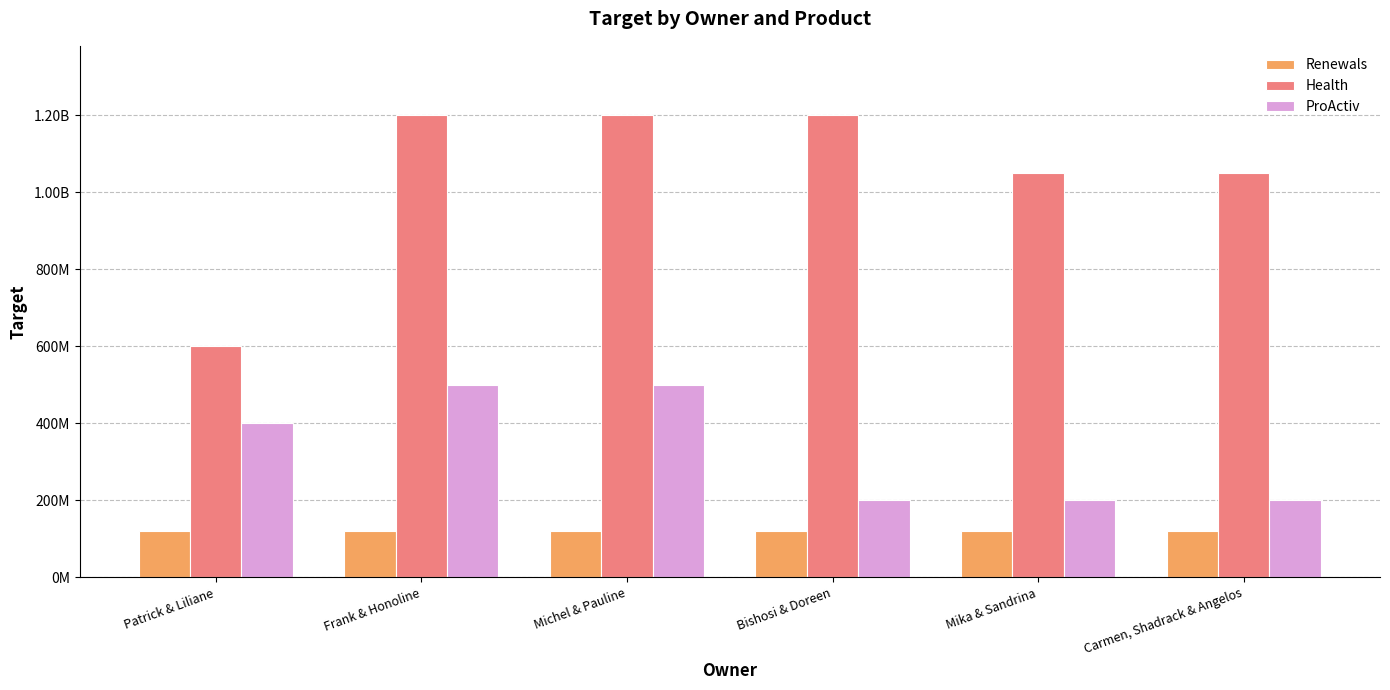

Are the bars grouped side by side (vs. stacked)?

Yes